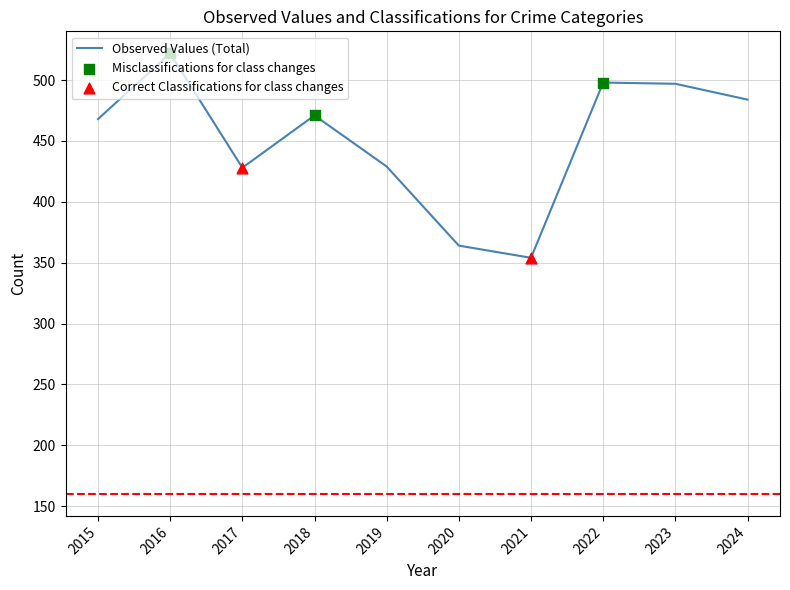

Is it true that the value at 2016 is 522?

True